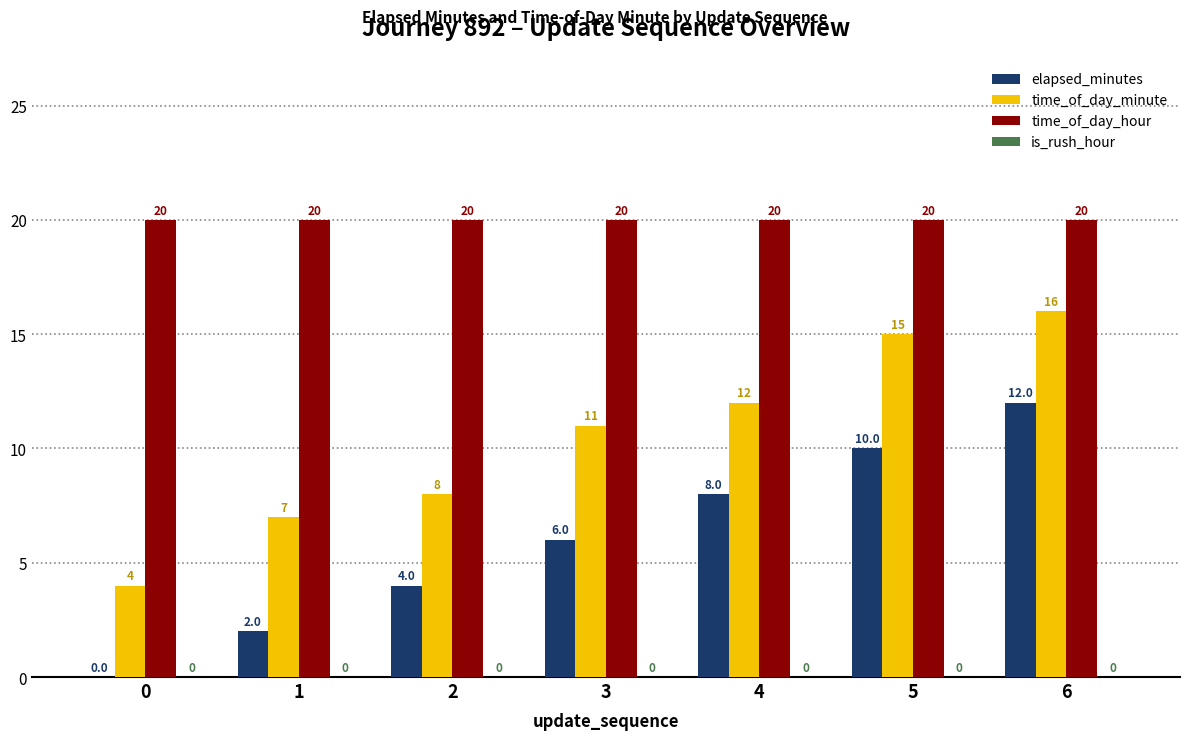

Reading left to right, extract all data points from this chart.

elapsed_minutes: 0=0	1=2	2=4	3=6	4=8	5=10	6=12
time_of_day_minute: 0=4	1=7	2=8	3=11	4=12	5=15	6=16
time_of_day_hour: 0=20	1=20	2=20	3=20	4=20	5=20	6=20